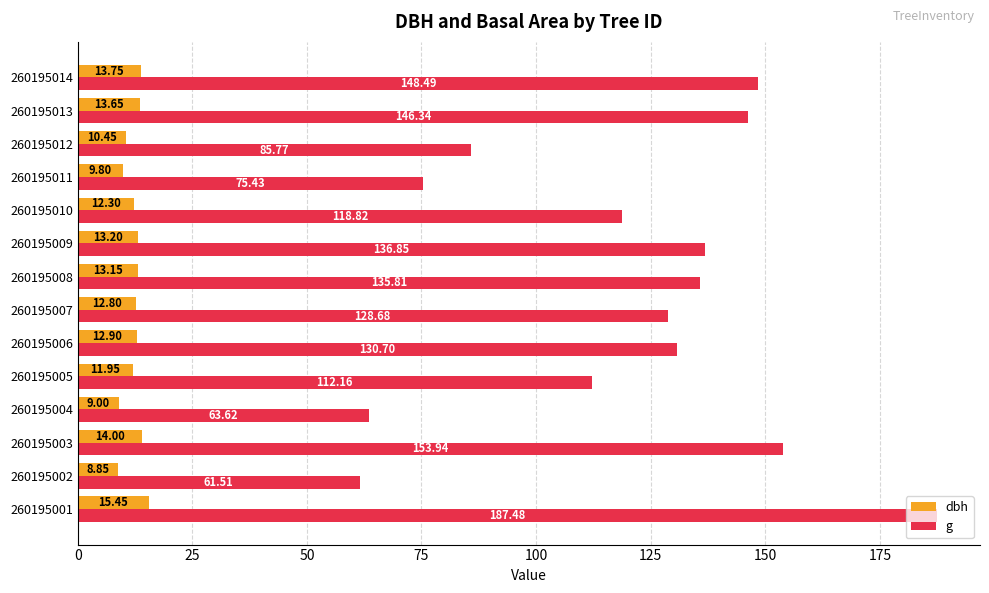

What is the total value across all series at 260195011?

85.2